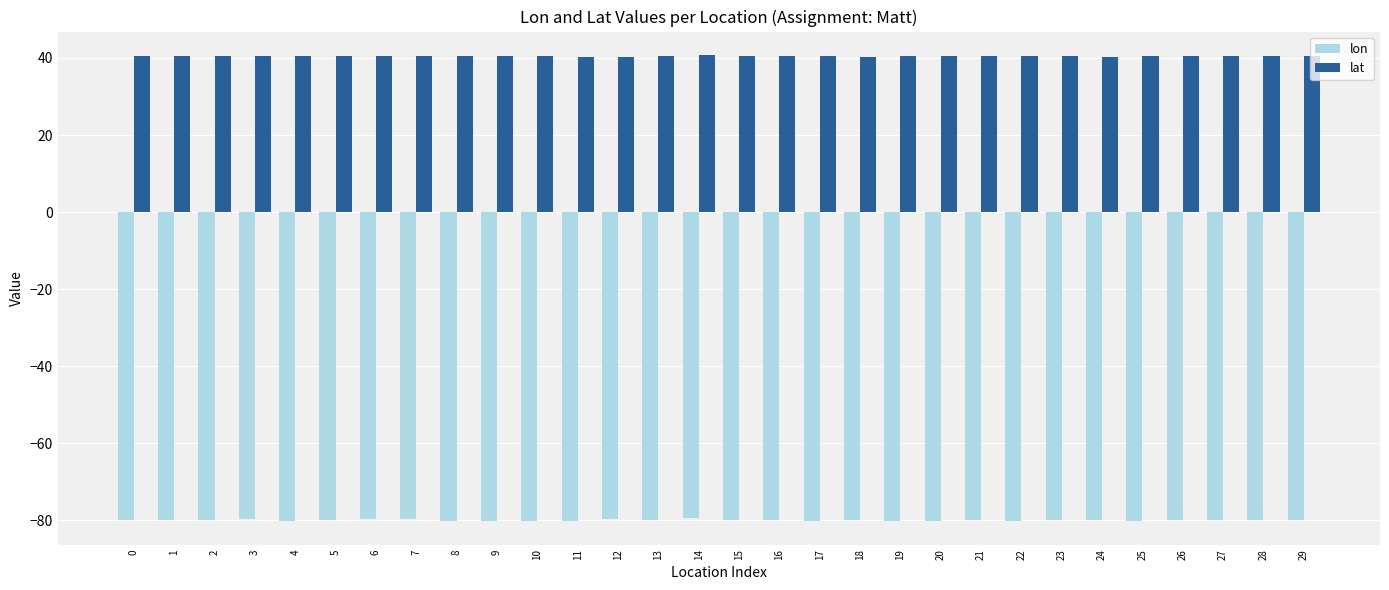

Which series has the largest total across all categories?

lat